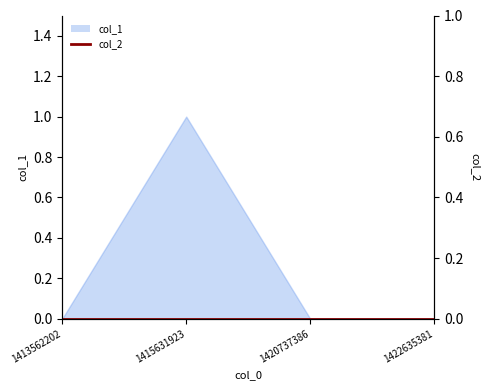

Rank the categories by value from highest to lowest.

1415631923, 1413562202, 1420737386, 1422635381